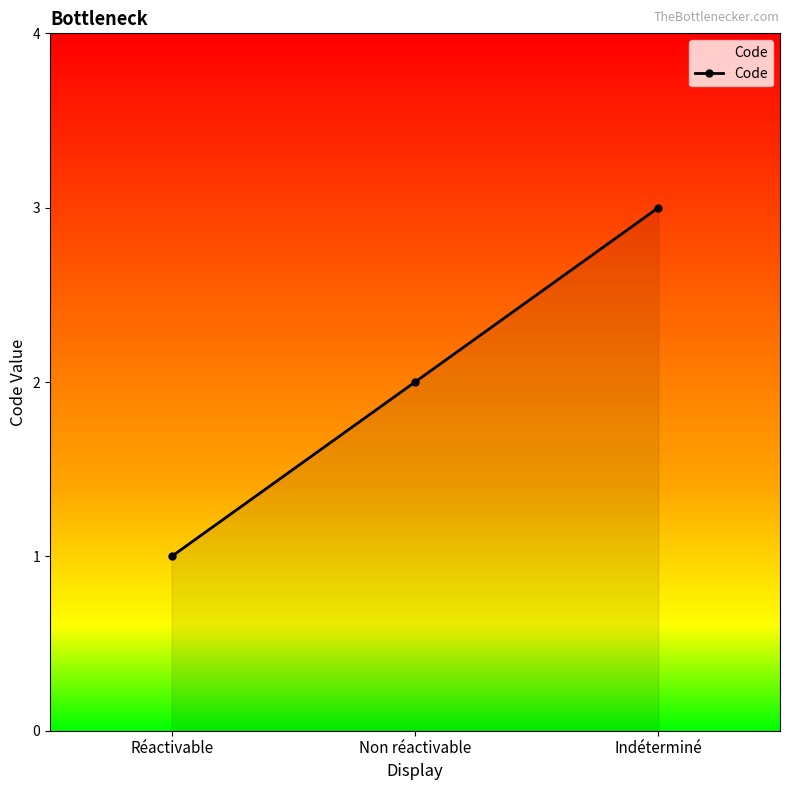

Which category has the lowest value across all series?

Réactivable